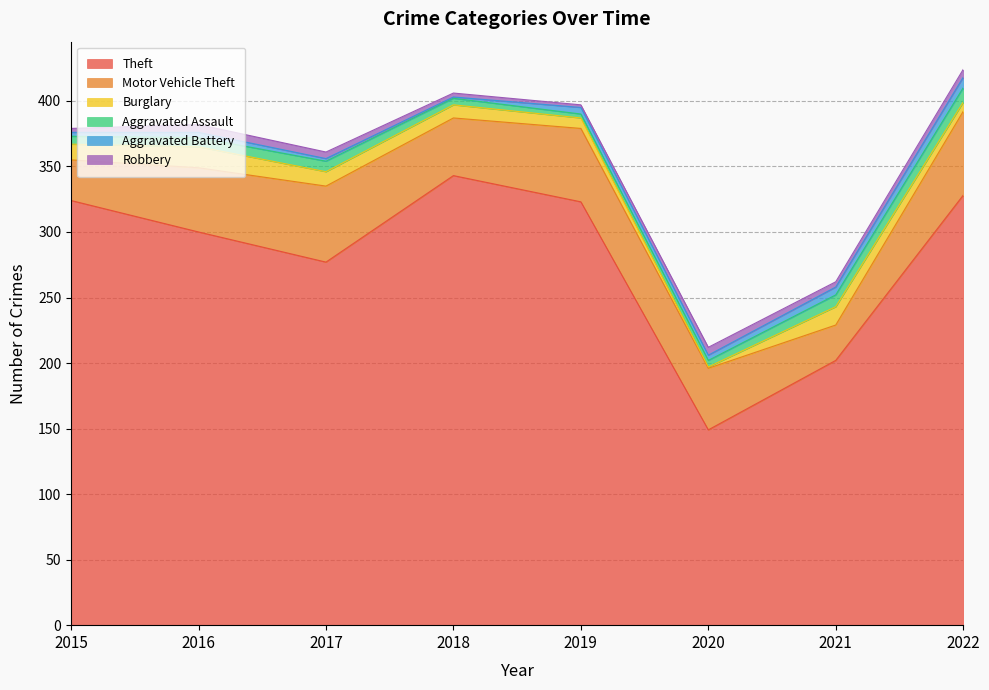

Reading left to right, extract all data points from this chart.

Theft: 2015=324	2016=300	2017=277	2018=343	2019=323	2020=149	2021=202	2022=328
Motor Vehicle Theft: 2015=31	2016=49	2017=58	2018=44	2019=56	2020=47	2021=27	2022=64
Burglary: 2015=12	2016=16	2017=11	2018=10	2019=8	2020=1	2021=14	2022=7
Aggravated Assault: 2015=6	2016=7	2017=8	2018=5	2019=3	2020=5	2021=9	2022=11
Aggravated Battery: 2015=3	2016=4	2017=2	2018=1	2019=5	2020=4	2021=6	2022=8
Robbery: 2015=3	2016=6	2017=5	2018=3	2019=2	2020=6	2021=4	2022=6